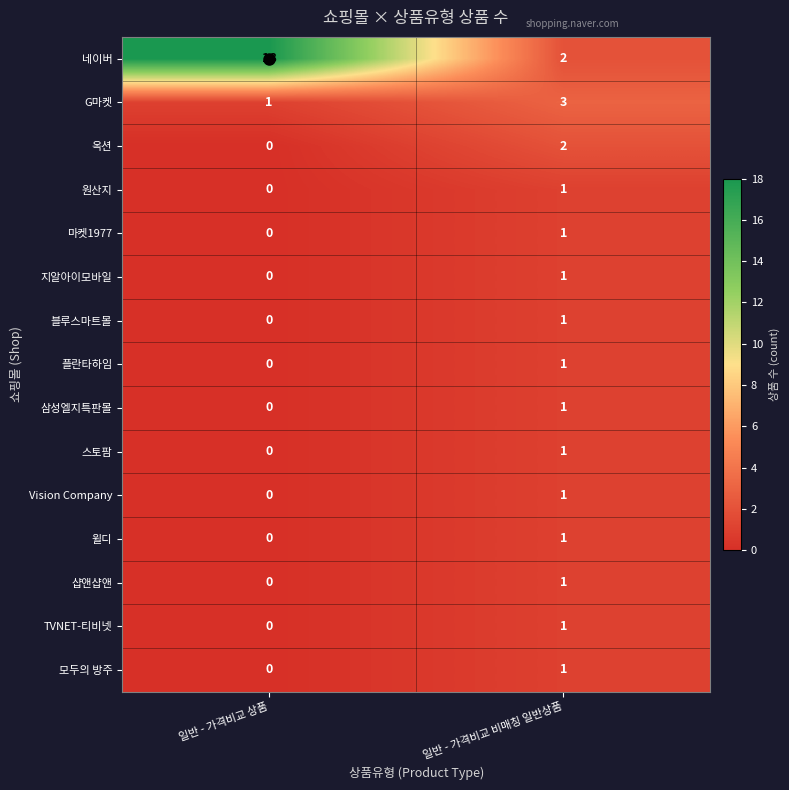

Rank the categories by 플란타하임 value from lowest to highest.

일반 - 가격비교 상품, 일반 - 가격비교 비매칭 일반상품